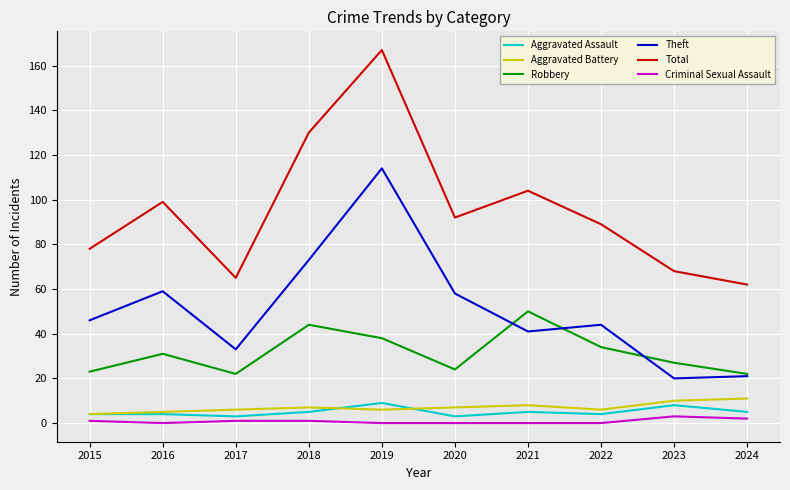

Reading left to right, what are all the values shown in this chart?

Aggravated Assault: 4	4	3	5	9	3	5	4	8	5
Aggravated Battery: 4	5	6	7	6	7	8	6	10	11
Robbery: 23	31	22	44	38	24	50	34	27	22
Theft: 46	59	33	73	114	58	41	44	20	21
Total: 78	99	65	130	167	92	104	89	68	62
Criminal Sexual Assault: 1	0	1	1	0	0	0	0	3	2